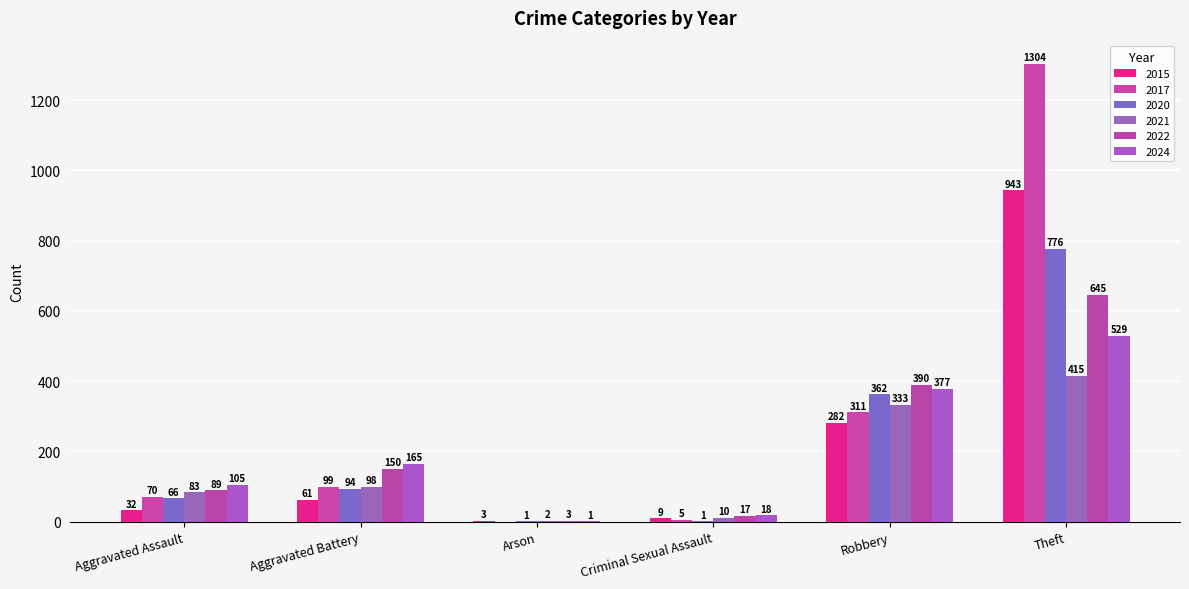

List the series in order of their peak value, highest first.

2017, 2015, 2020, 2022, 2024, 2021